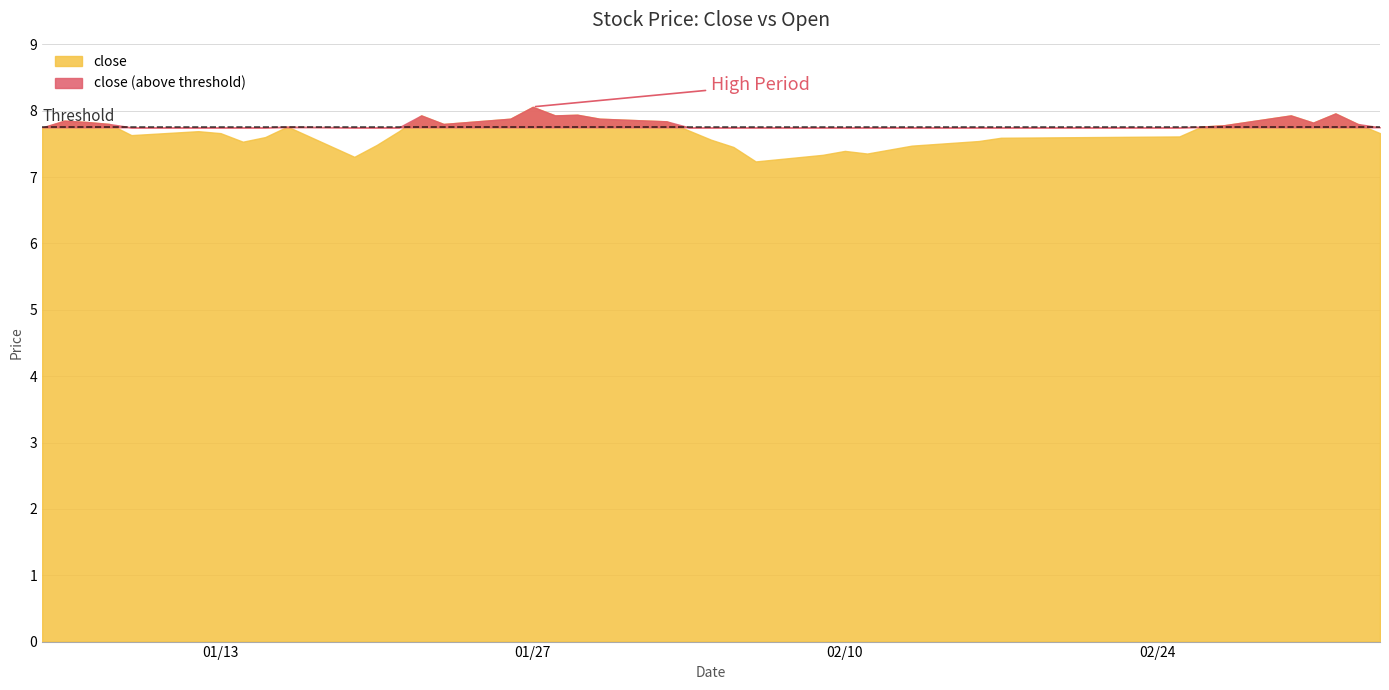

Is it true that close equals 7.6 at 8?

True